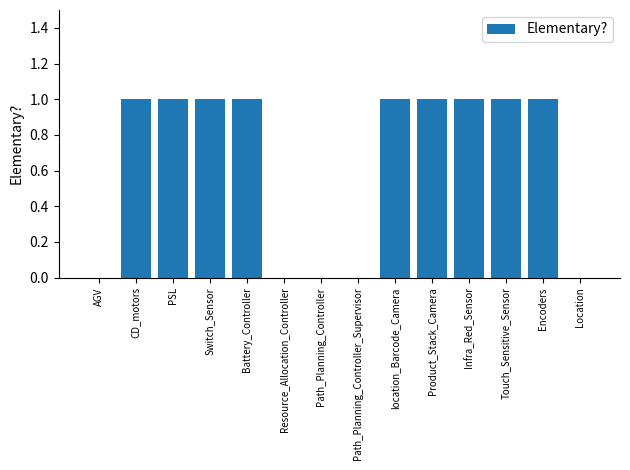

What is the sum of all values?

9